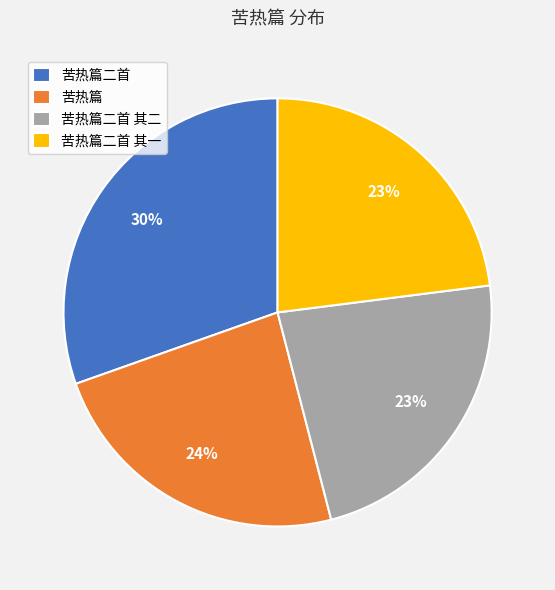

To the nearest percent, what is the difference between the largest and smallest slice percentages?

7%